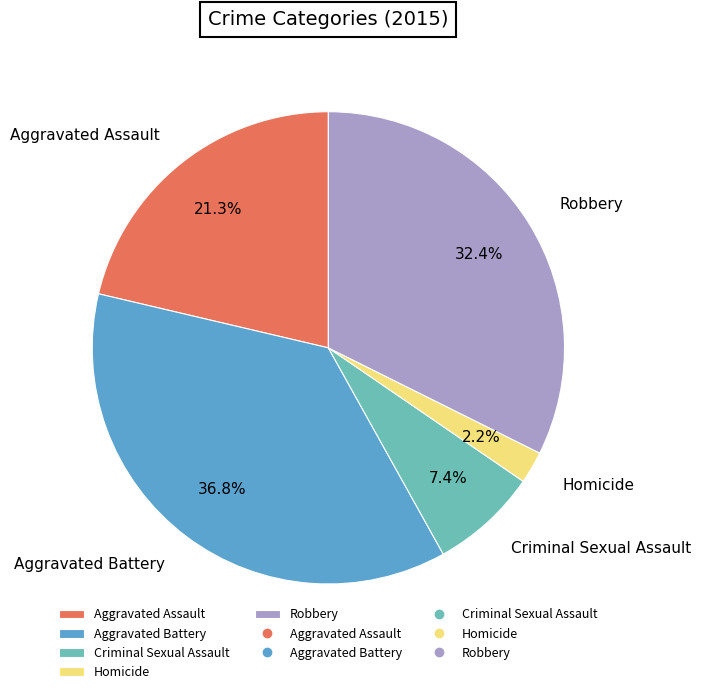

The Aggravated Battery slice represents 48% of the pie. True or false?

False